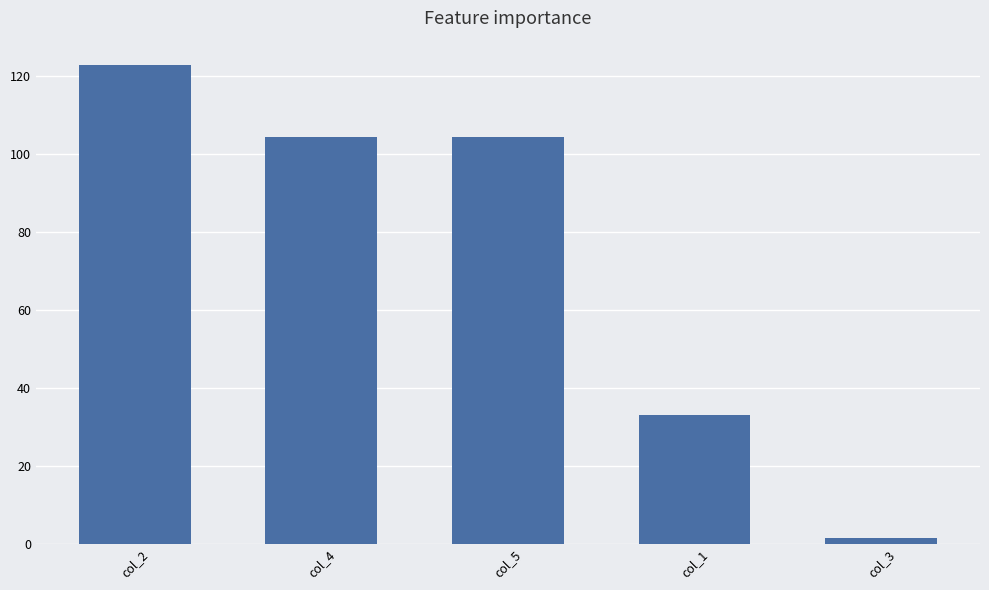

At which category does the chart reach its peak across all series?

col_2